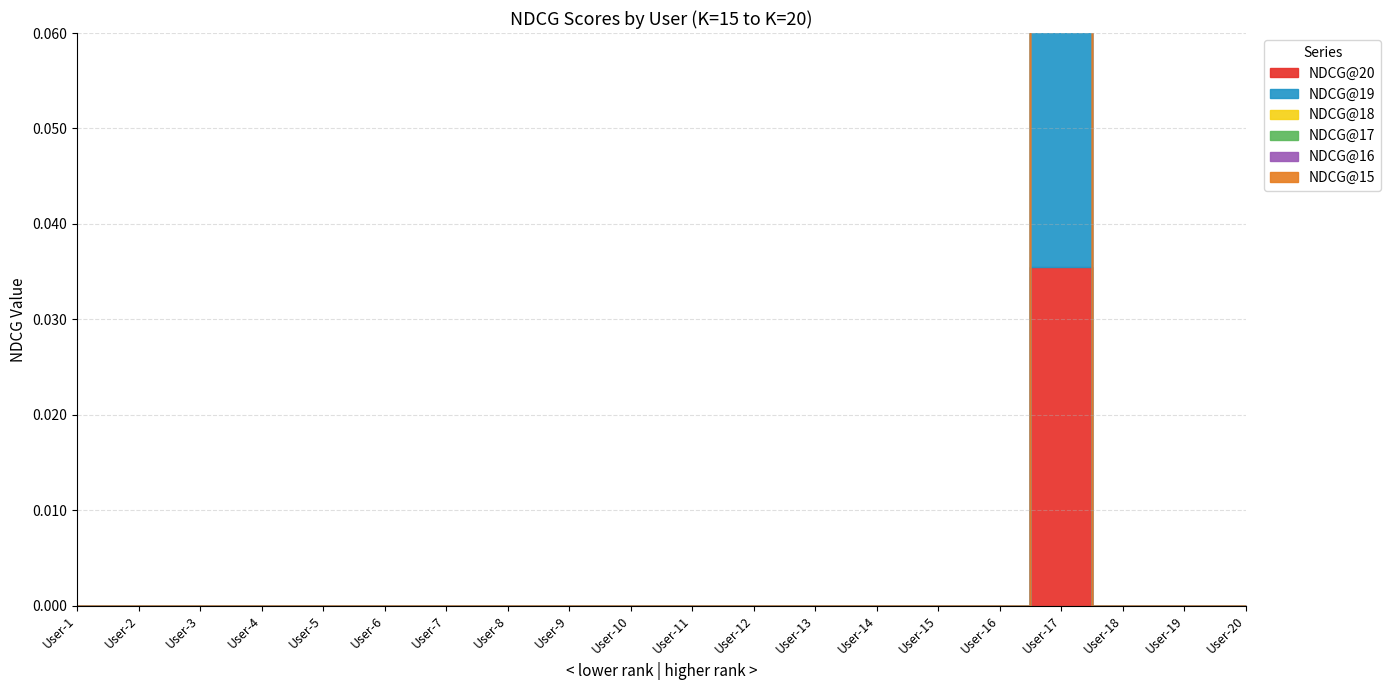

Is the value of NDCG@16 at User-11 greater than the value of NDCG@19 at User-14?

No